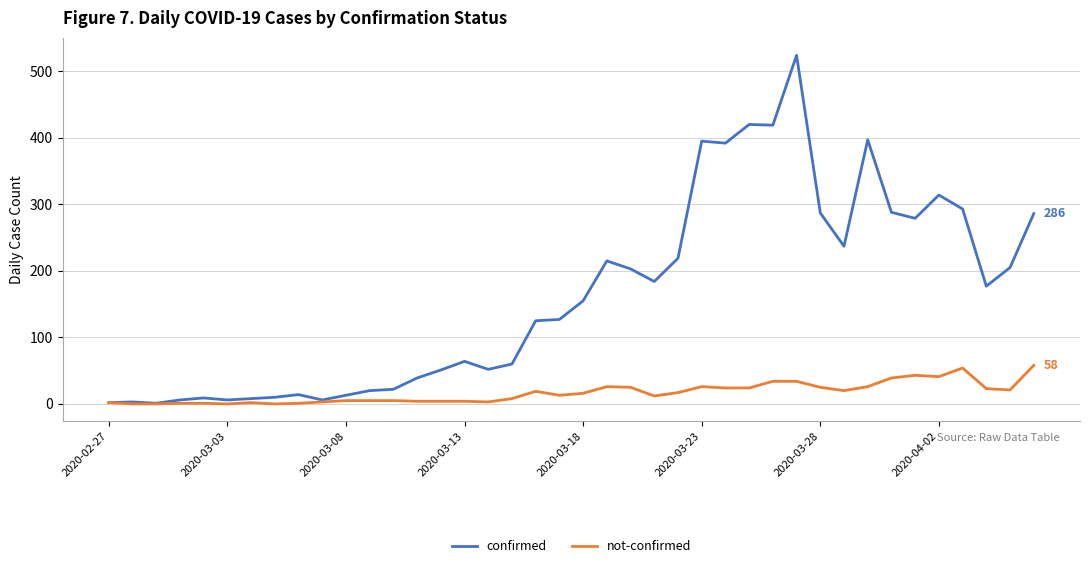

Which series has the widest spread of values?

confirmed